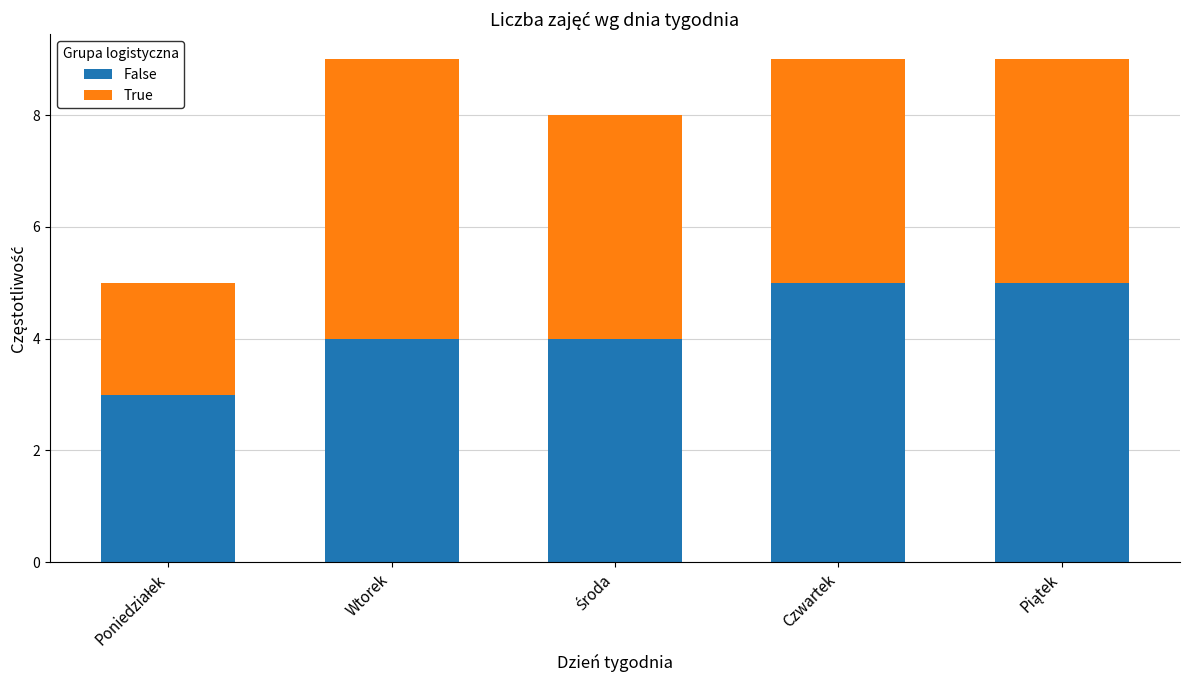

Does the chart contain any negative values?

No